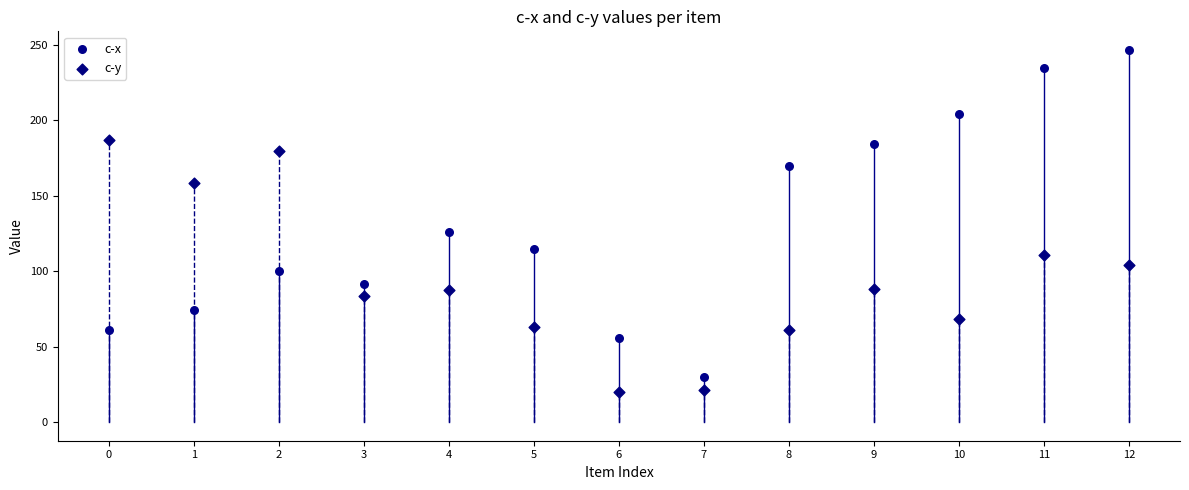

Across all data points, what is the range of Y values (max minus min)?

226.7